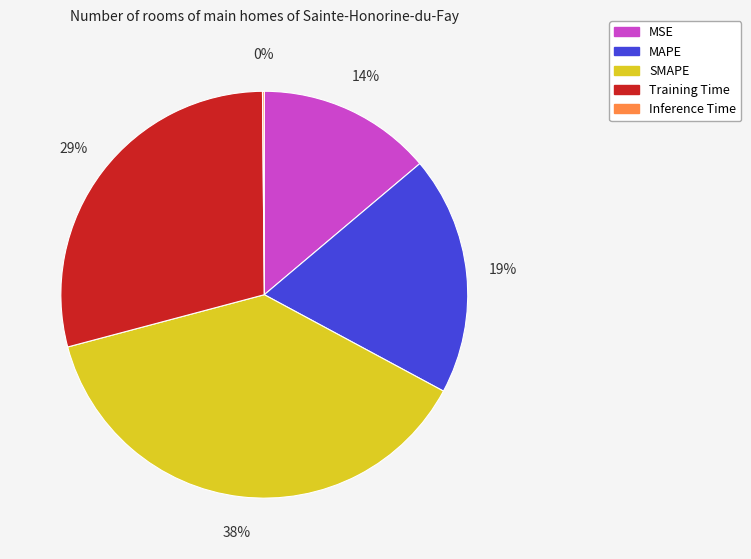

To the nearest percent, what is the difference between the MAPE and Training Time slice percentages?

10%